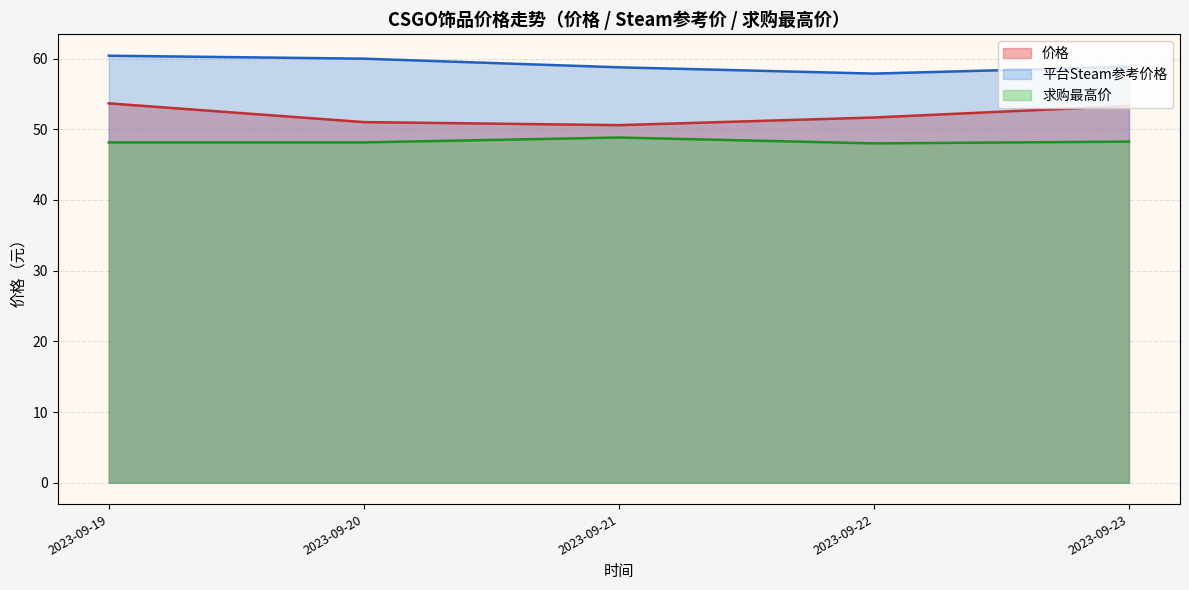

What is the difference between the maximum and second lowest values in the 平台Steam参考价格 series?

1.6